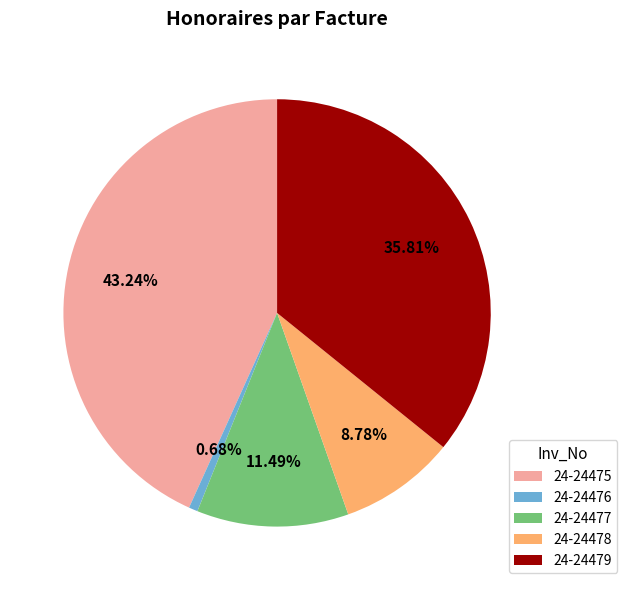

Is it true that 24-24479 is 22% of the pie?

False